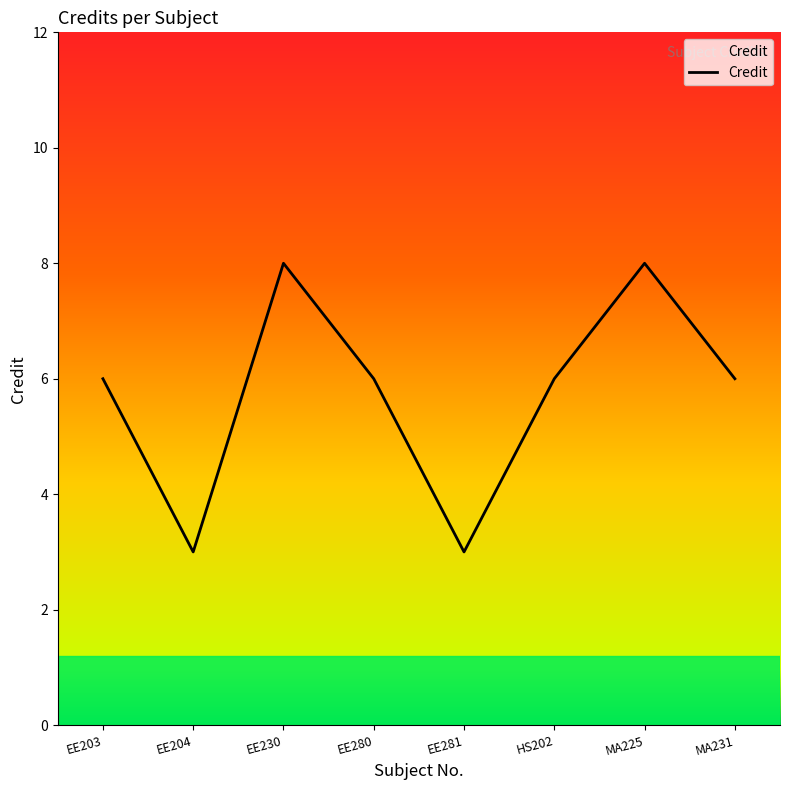

Where is the first local maximum?

EE230